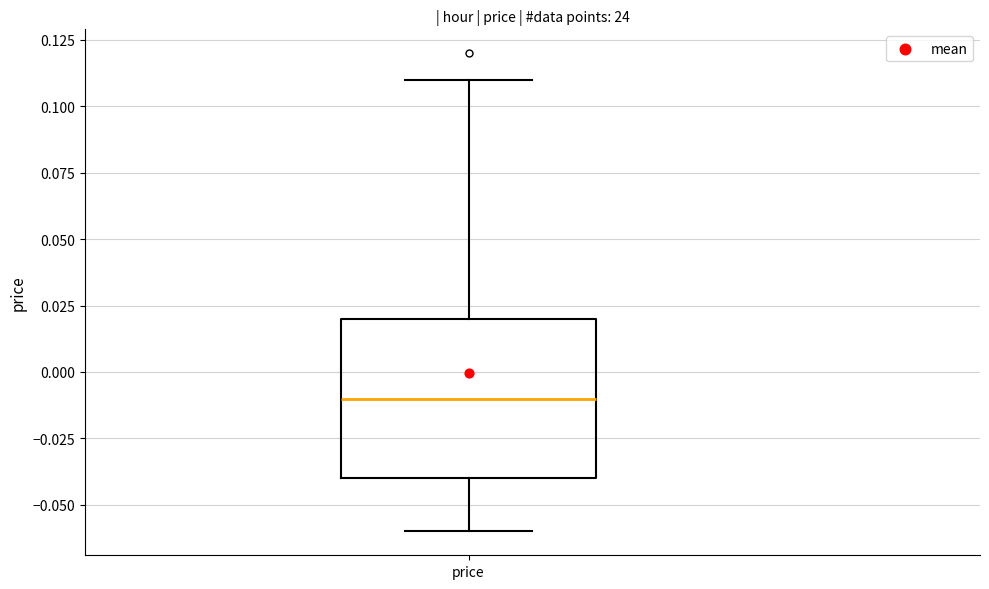

Transcribe this box plot: give where the median line is, the range the box spans, and where the two whiskers end, as read against the y-axis. The values are not printed on the chart, so give them approximately, as read against the axis.

median -0.01, box -0.04 to 0.02, whiskers -0.06 to 0.11